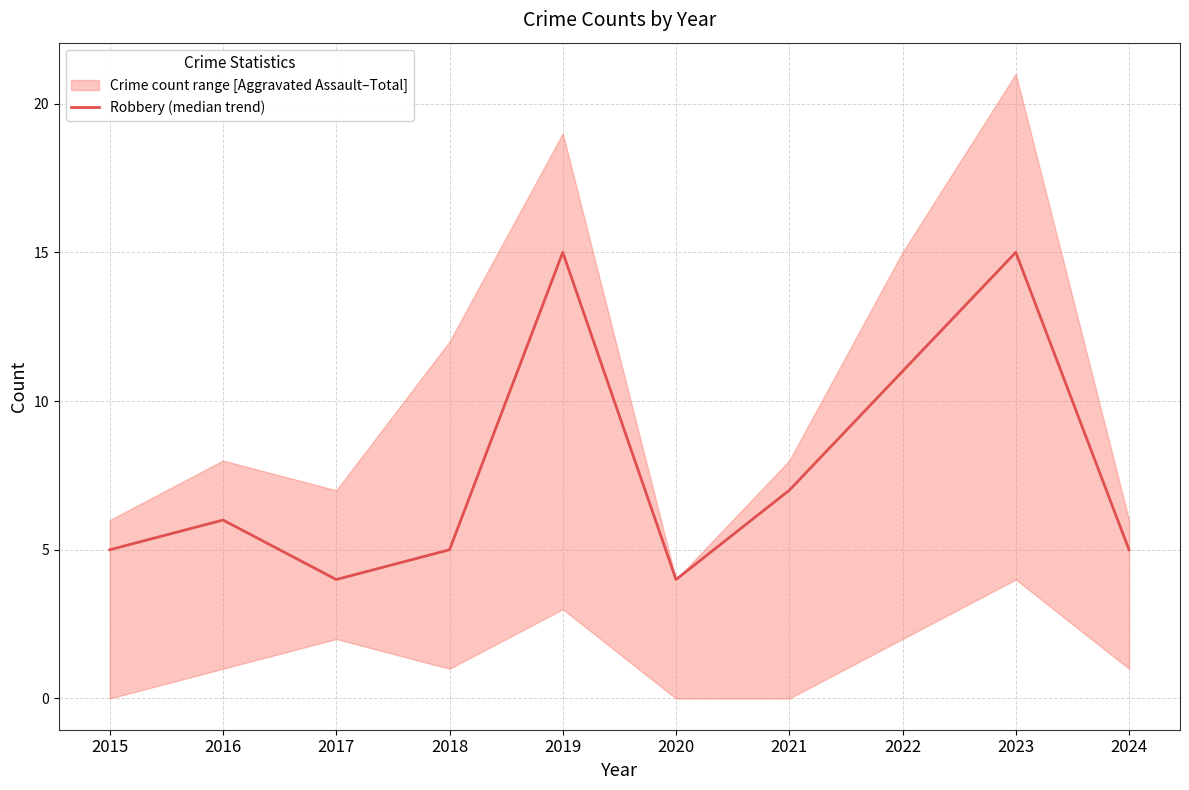

What is the change in value from 2019 to 2024?

-10